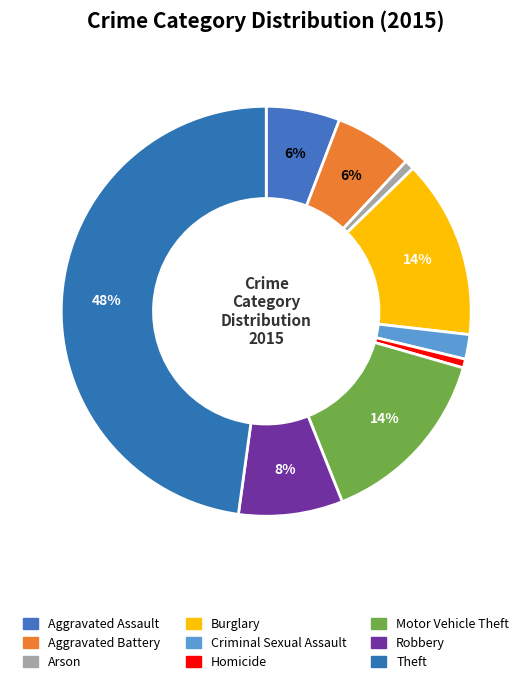

Count the number of slices in the pie.

9